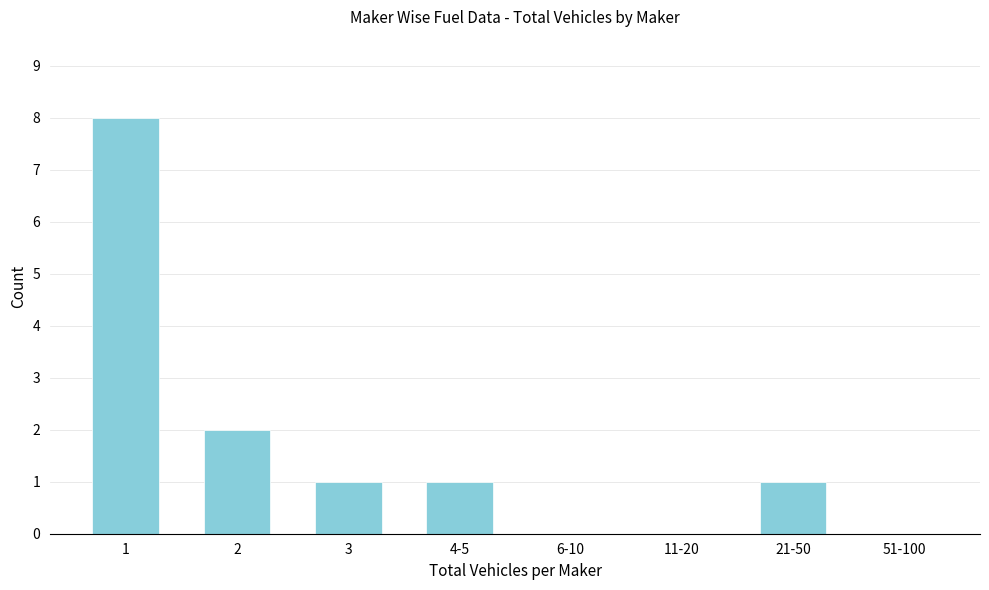

Reading left to right, extract all data points from this chart.

1=8	2=2	3=1	4-5=1	6-10=0	11-20=0	21-50=1	51-100=0